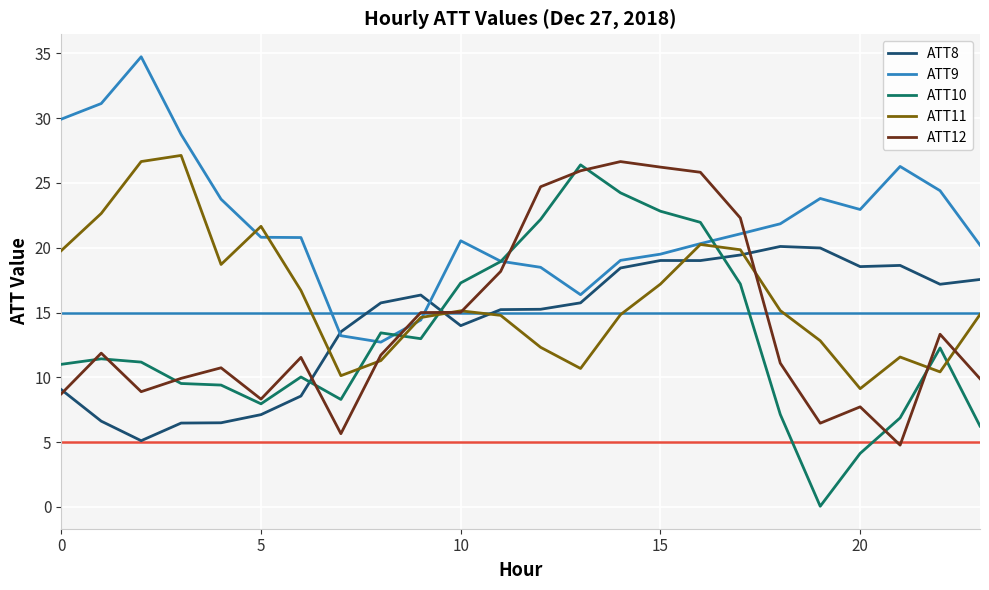

Which series has the largest total across all categories?

ATT9